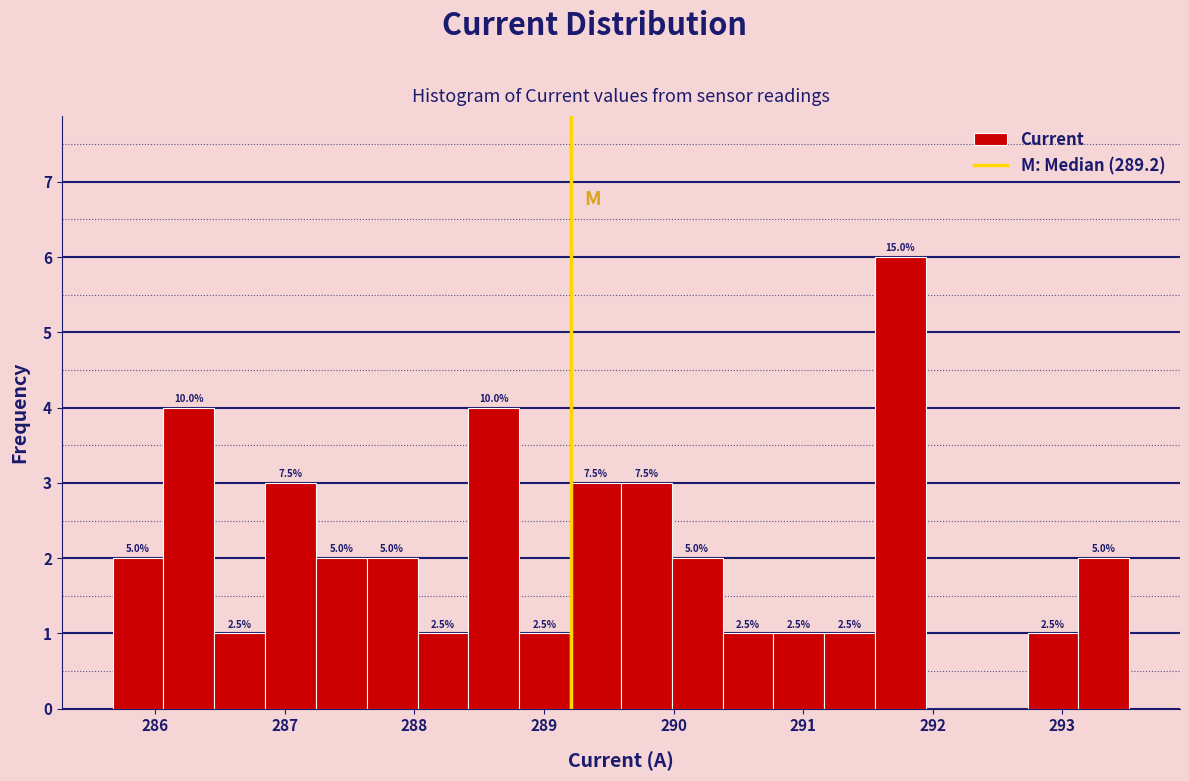

Around what value on the x-axis is the tallest bar? Give the approximate position of its centre, as read against the axis.

291.8